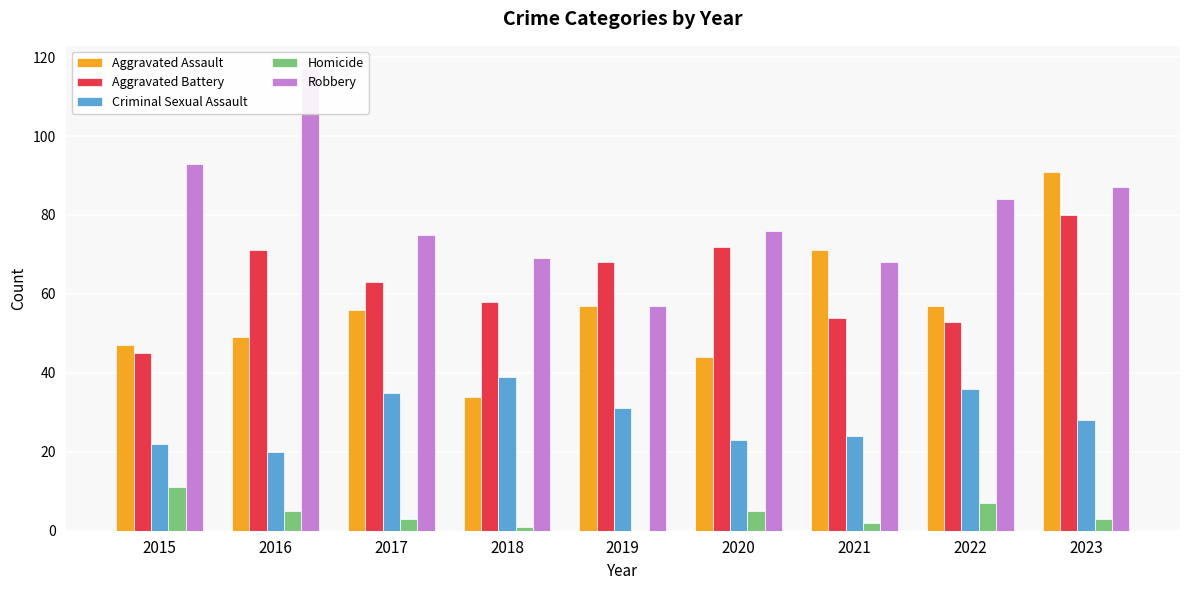

What is the value of the Aggravated Assault bar at the 2nd from the left?

49